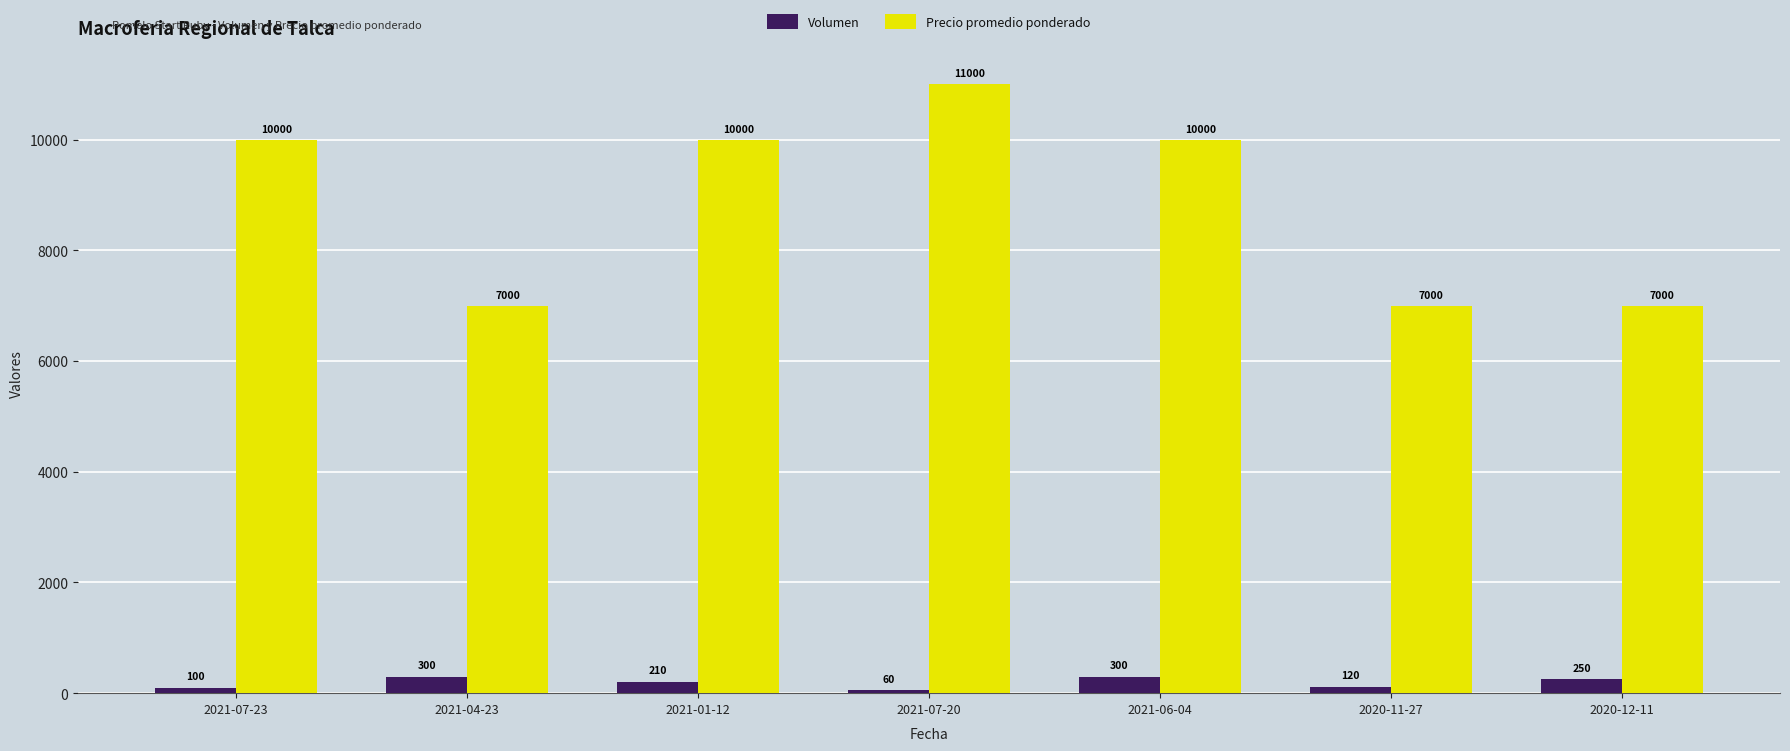

At which label is Volumen closest to 180?

2021-01-12